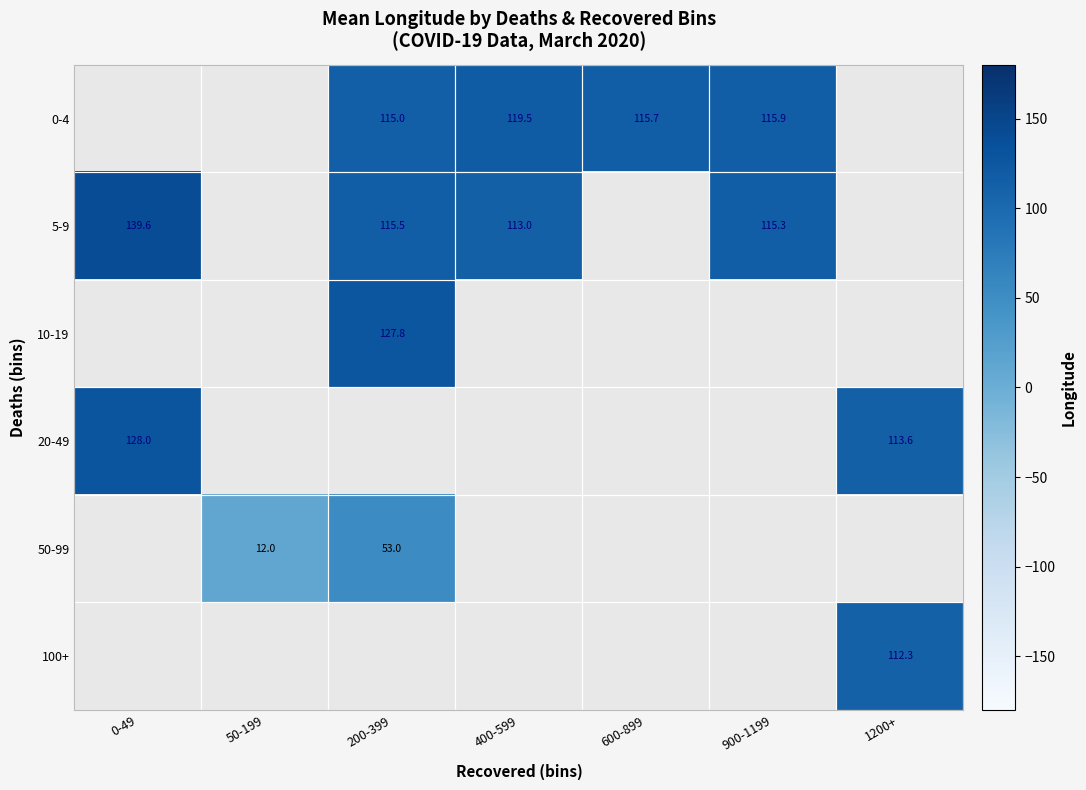

True or false: 5-9 has a value of 115.5 at 200-399.

True